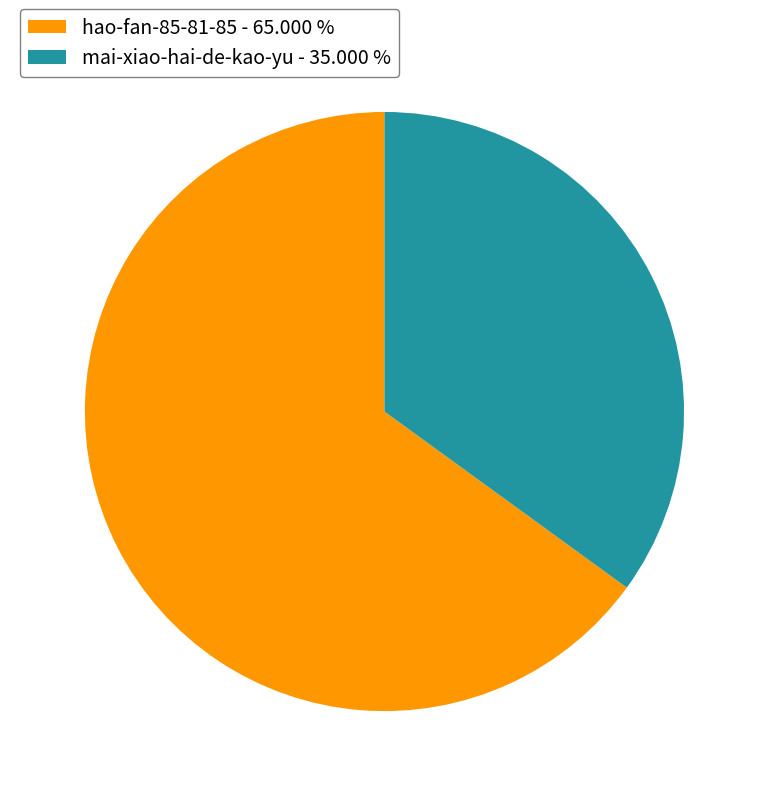

Combined, do hao-fan-85-81-85 - 65.000 % and mai-xiao-hai-de-kao-yu - 35.000 % account for over 50%?

Yes